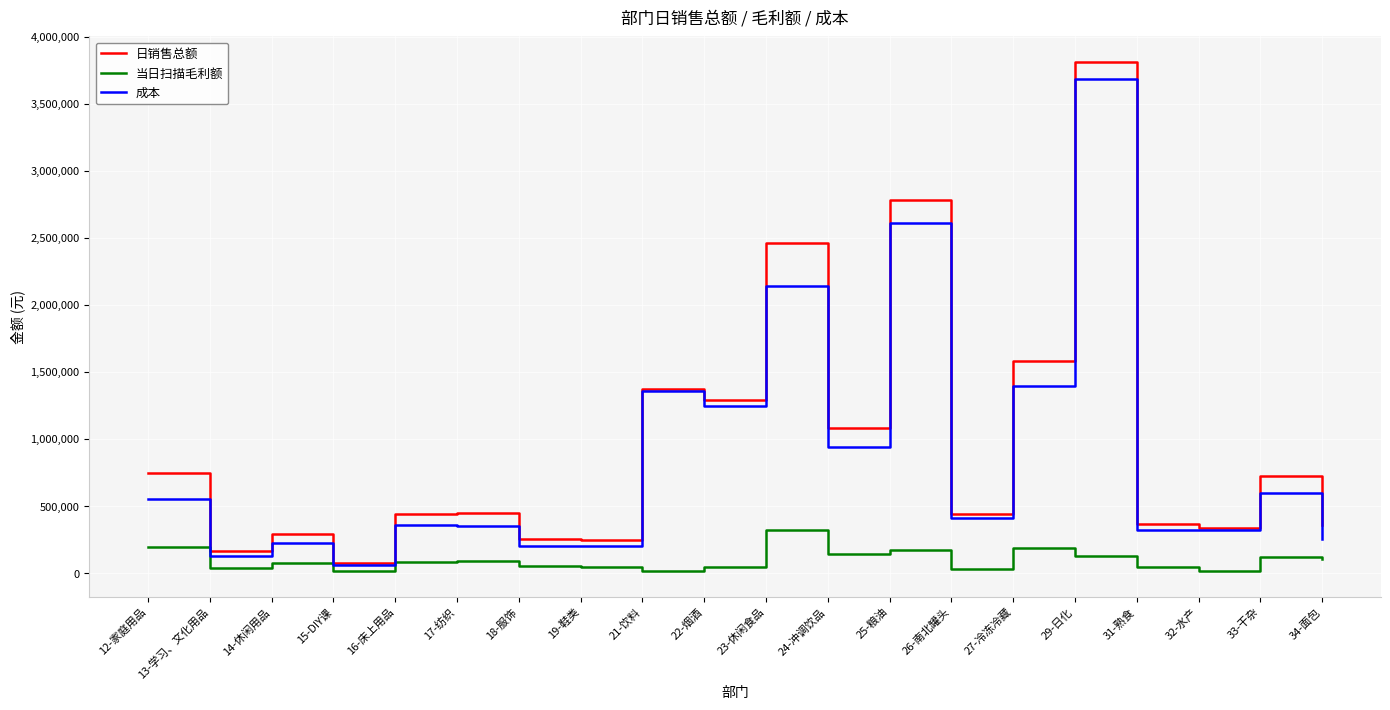

True or false: 当日扫描毛利额 and 成本 cross at least once.

False